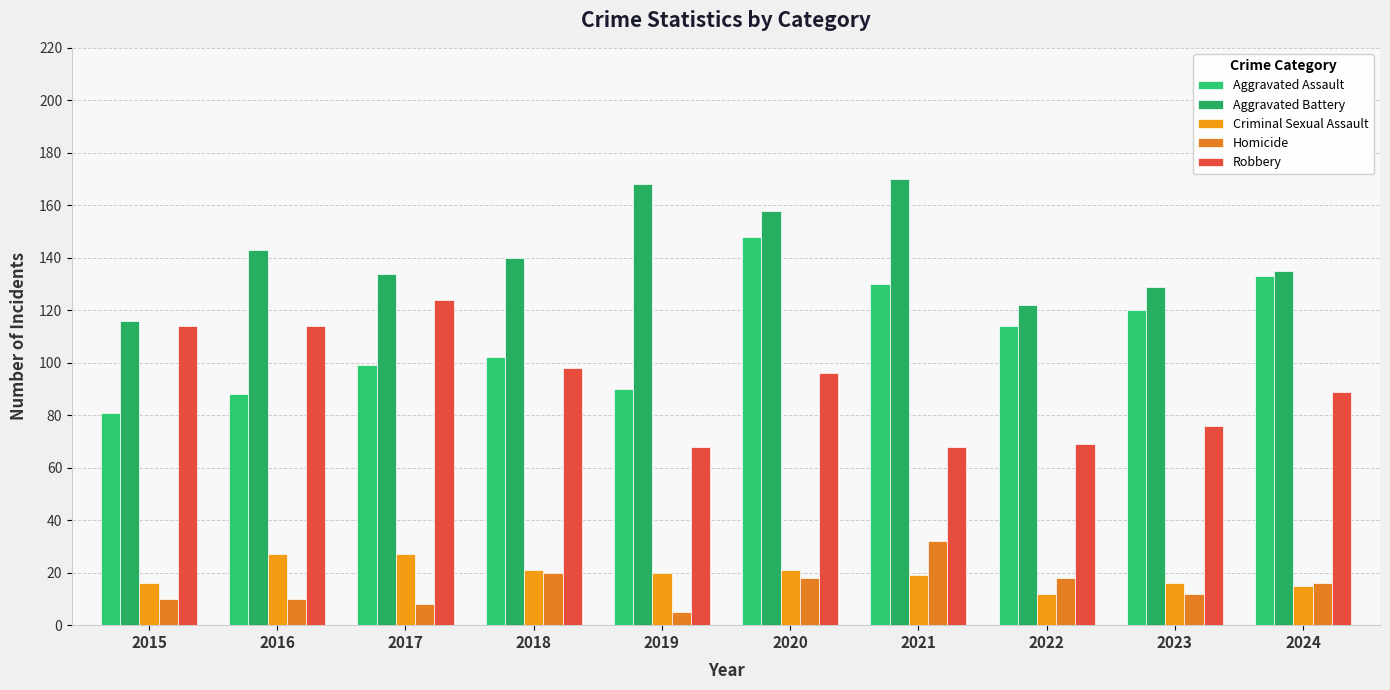

Reading left to right, what are all the values shown in this chart?

Aggravated Assault: 81	88	99	102	90	148	130	114	120	133
Aggravated Battery: 116	143	134	140	168	158	170	122	129	135
Criminal Sexual Assault: 16	27	27	21	20	21	19	12	16	15
Homicide: 10	10	8	20	5	18	32	18	12	16
Robbery: 114	114	124	98	68	96	68	69	76	89